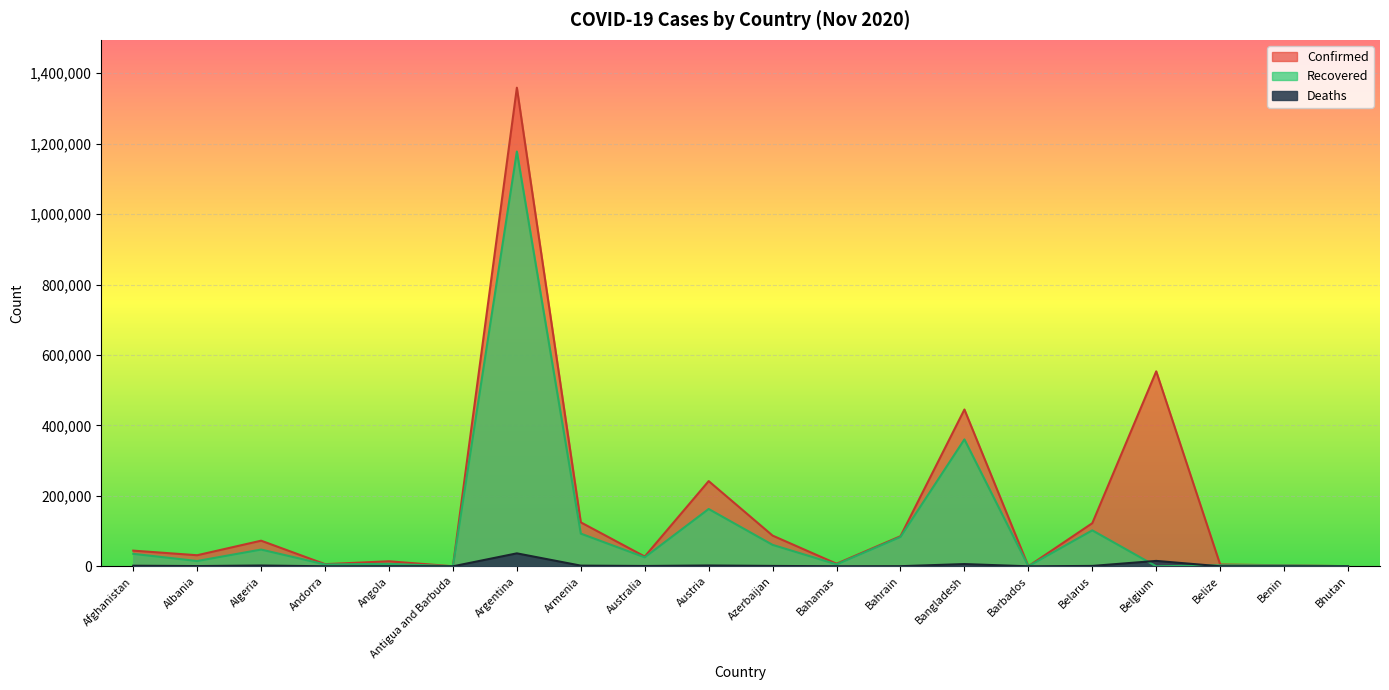

Between which two adjacent categories do Deaths and Recovered first intersect?

Belarus and Belgium